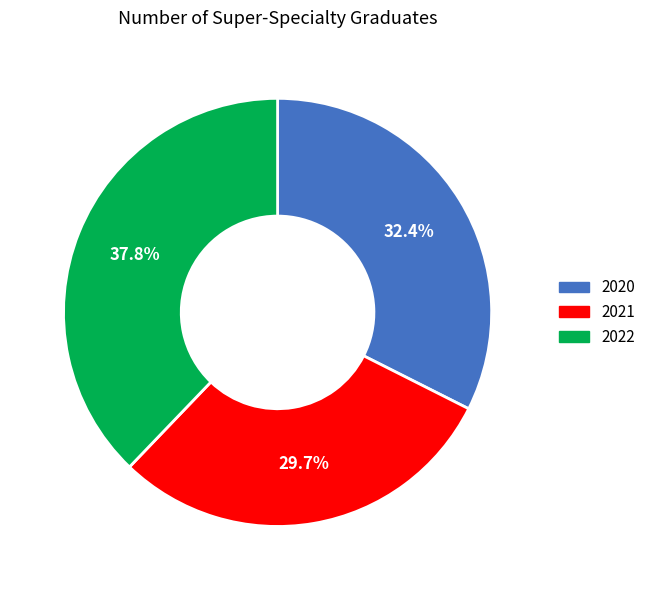

To the nearest percent, what is the average slice percentage?

33%